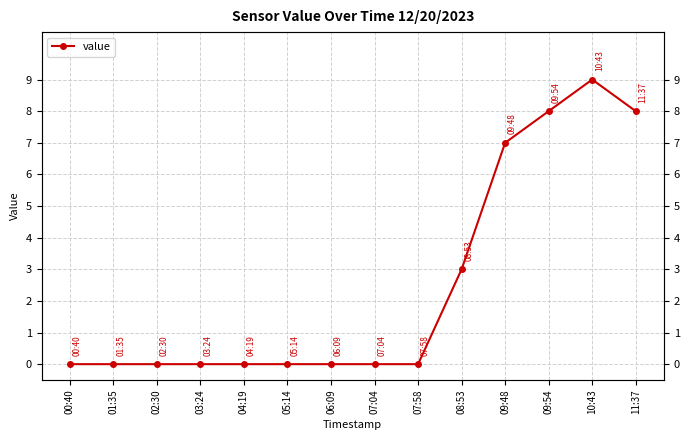

What is the difference between the maximum and minimum values?

9